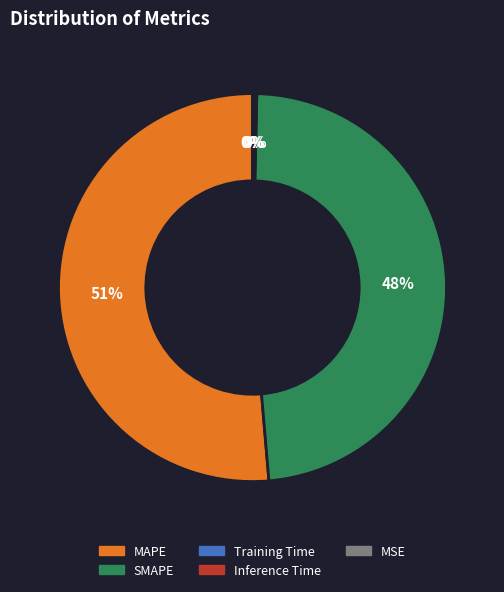

To the nearest percent, what is the average slice percentage?

20%